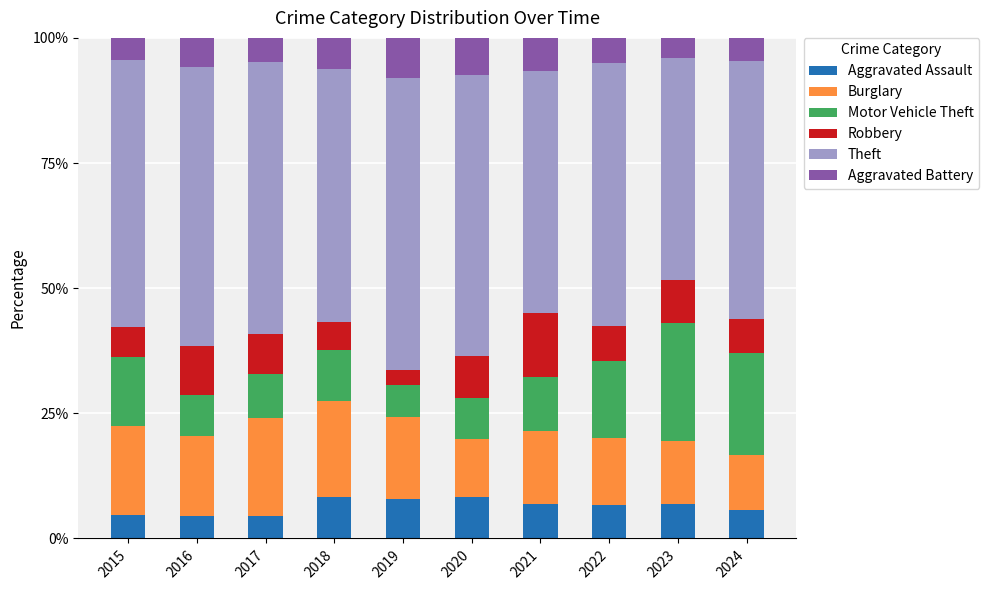

The value of Aggravated Assault at 2017 is 4.6. True or false?

True